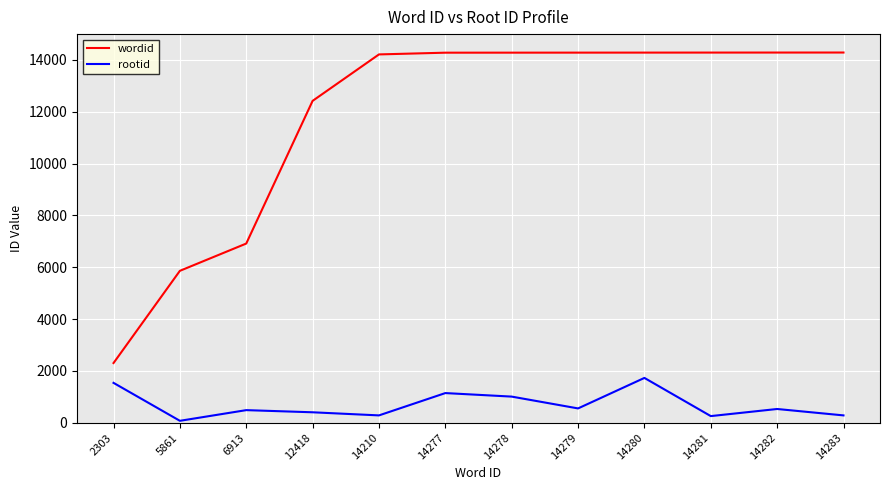

What is the lowest value of the rootid series?

74